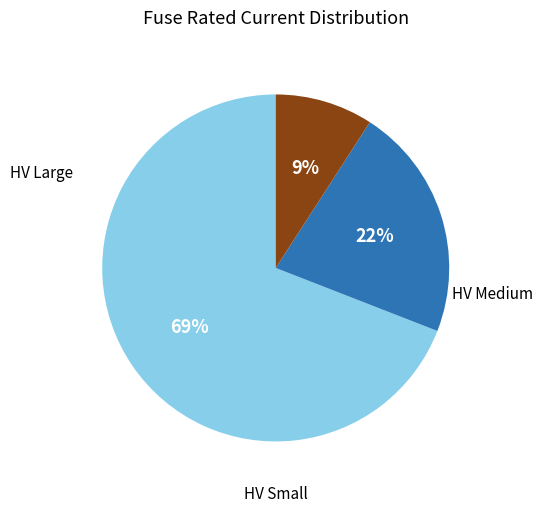

How many segments does this pie chart have?

3